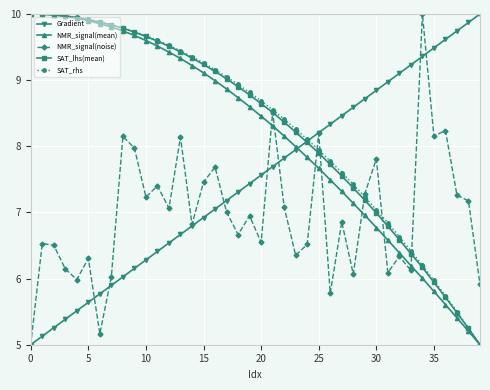

What is the difference between the second highest and minimum values in the NMR_signal(mean) series?

5.0